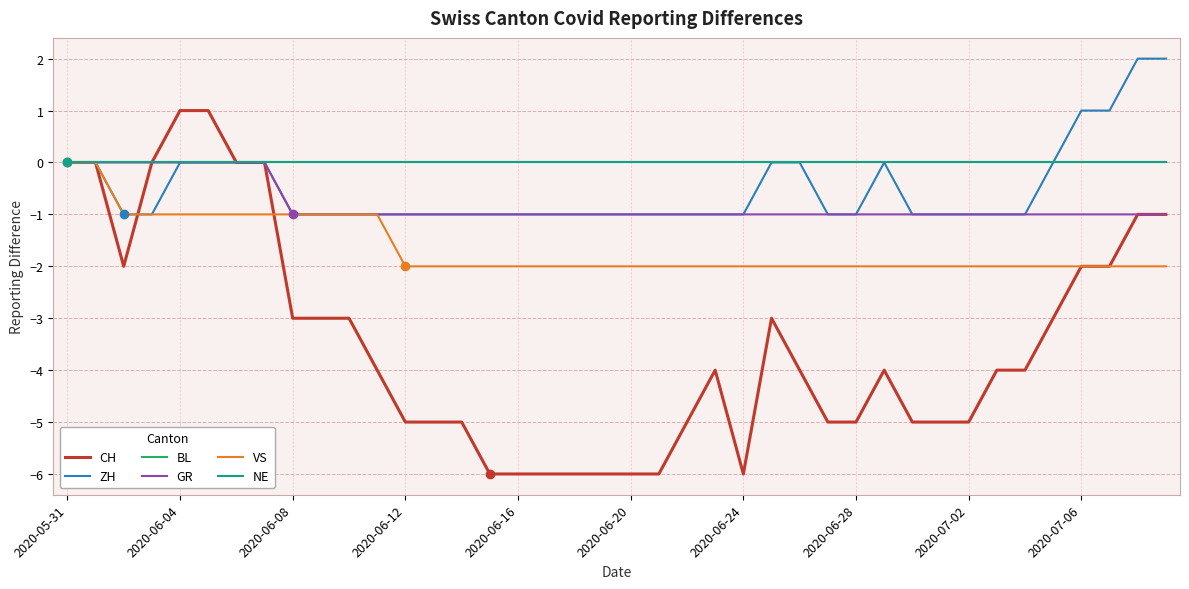

Does the chart display data point markers on the line(s)?

No